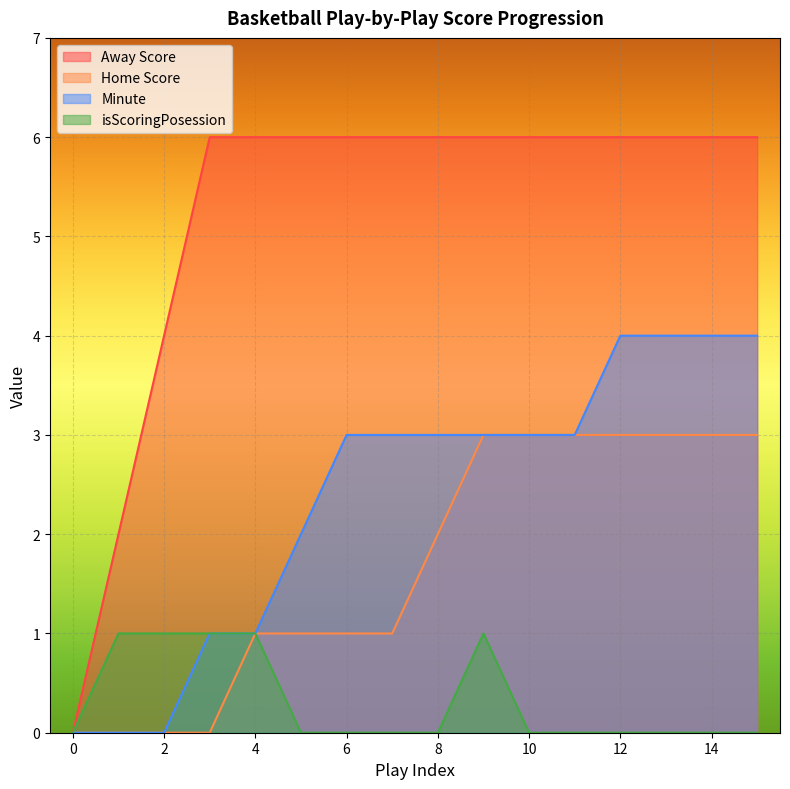

How many lines are shown in the chart?

4